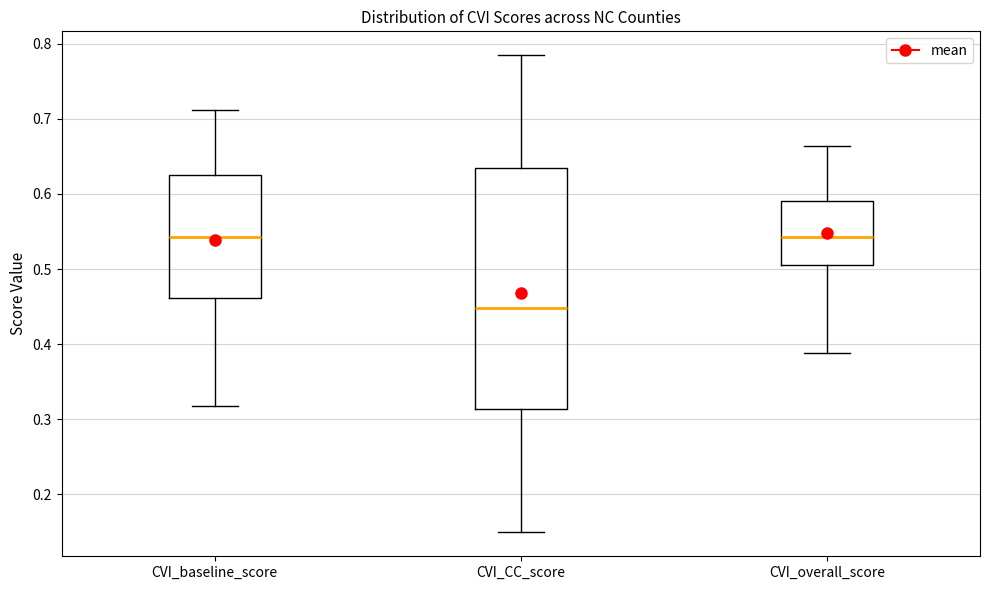

Reading left to right, transcribe this box plot: for each box, give where its median line is, the range the box spans, and where its two whiskers end, as read against the y-axis. The values are not printed on the chart, so give them approximately, as read against the axis.

CVI_baseline_score: median 0.54, box 0.46 to 0.63, whiskers 0.32 to 0.71
CVI_CC_score: median 0.45, box 0.31 to 0.63, whiskers 0.15 to 0.78
CVI_overall_score: median 0.54, box 0.50 to 0.59, whiskers 0.39 to 0.66